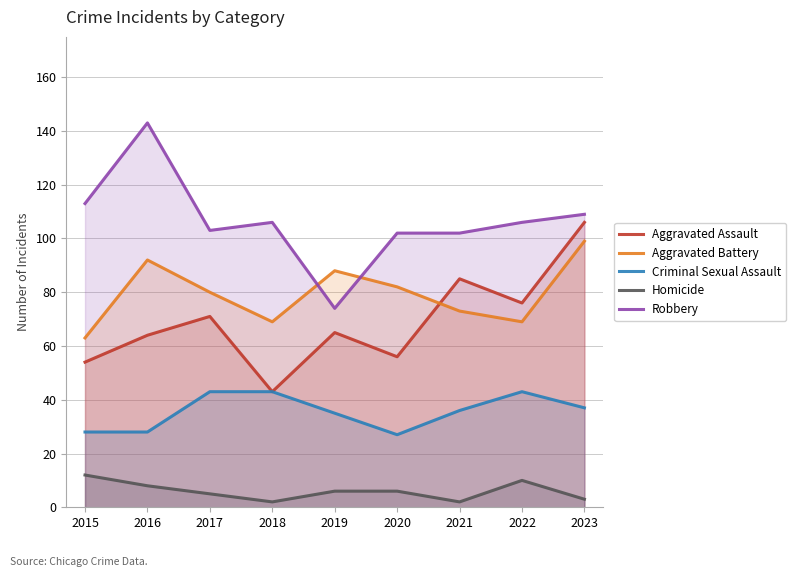

What is the highest value of the Homicide series?

12